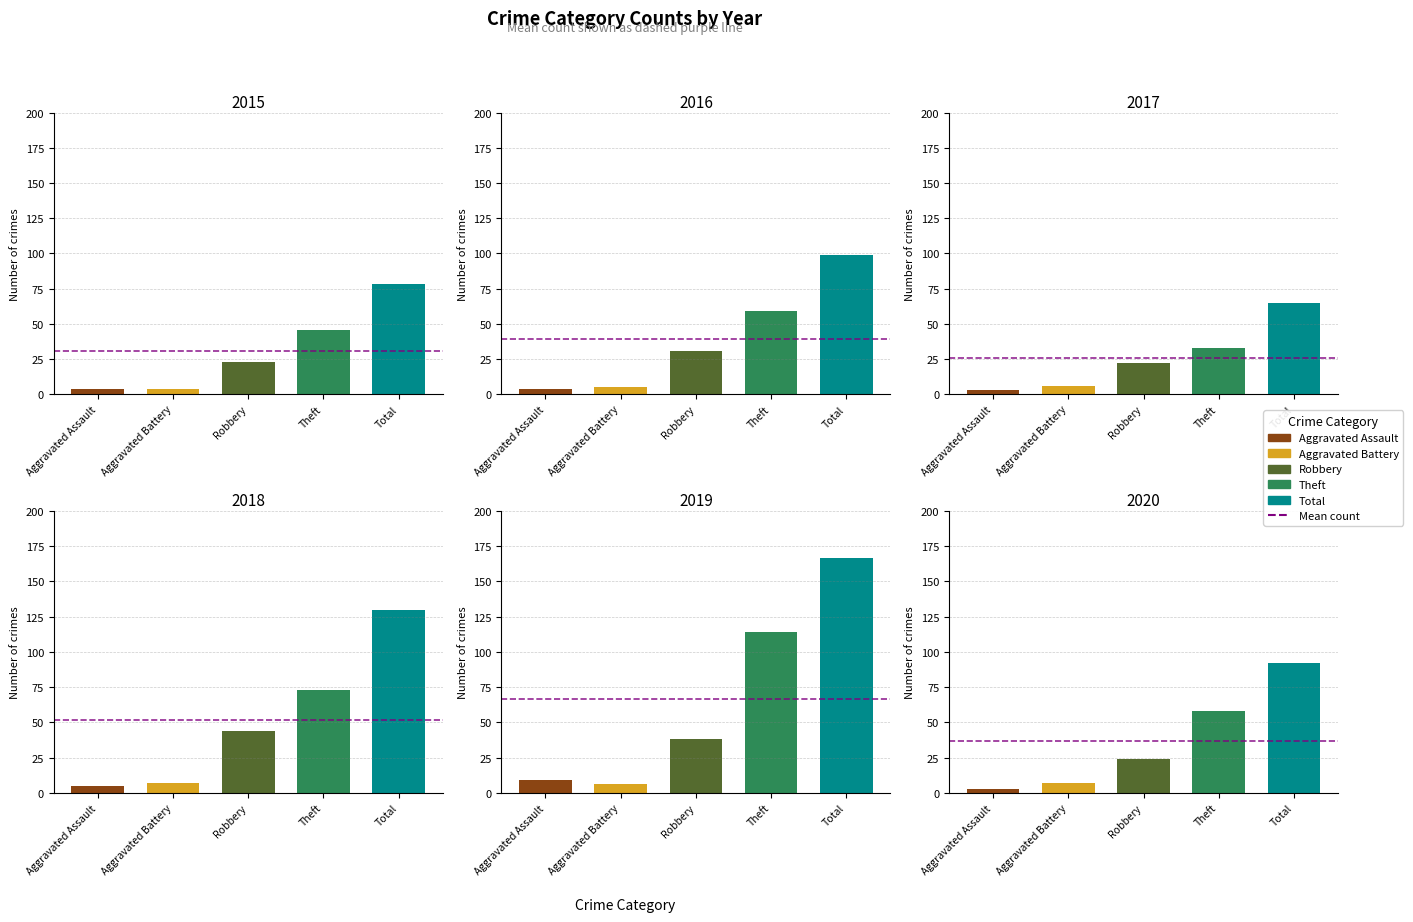

Is the value of 2020 at Aggravated Assault greater than the value of 2018 at Aggravated Battery?

No